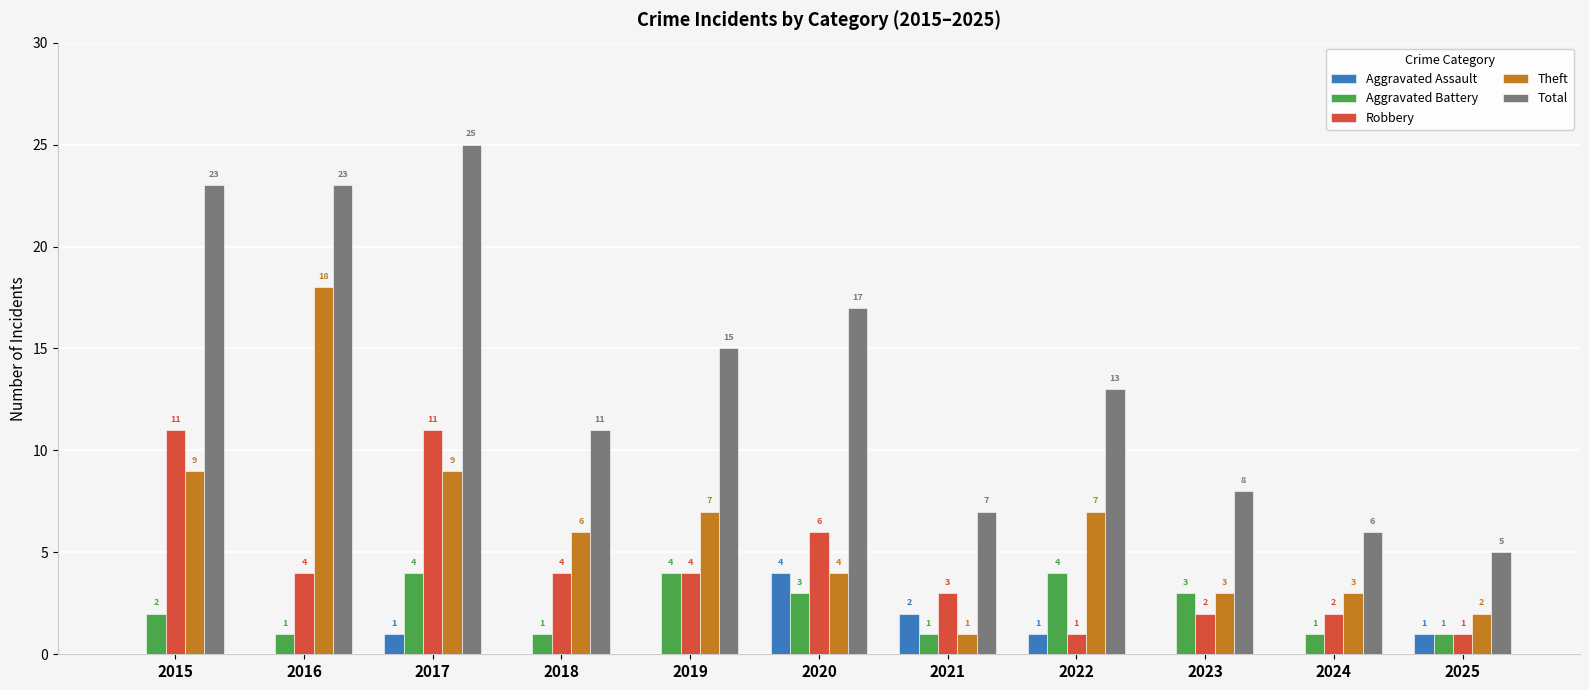

How many positive values does the Aggravated Assault series have?

5